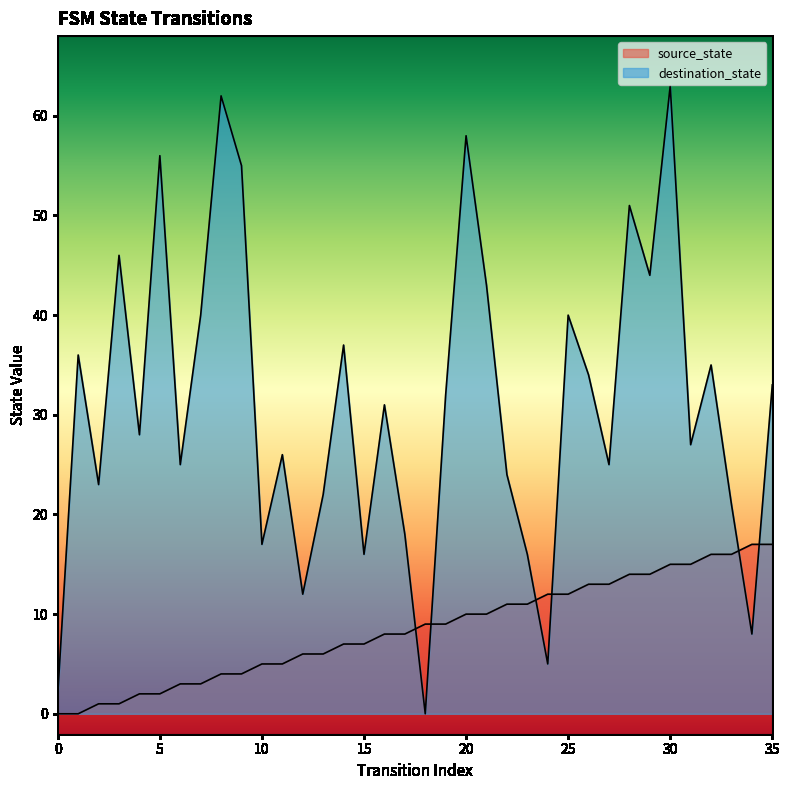

Does the chart display data point markers on the line(s)?

No